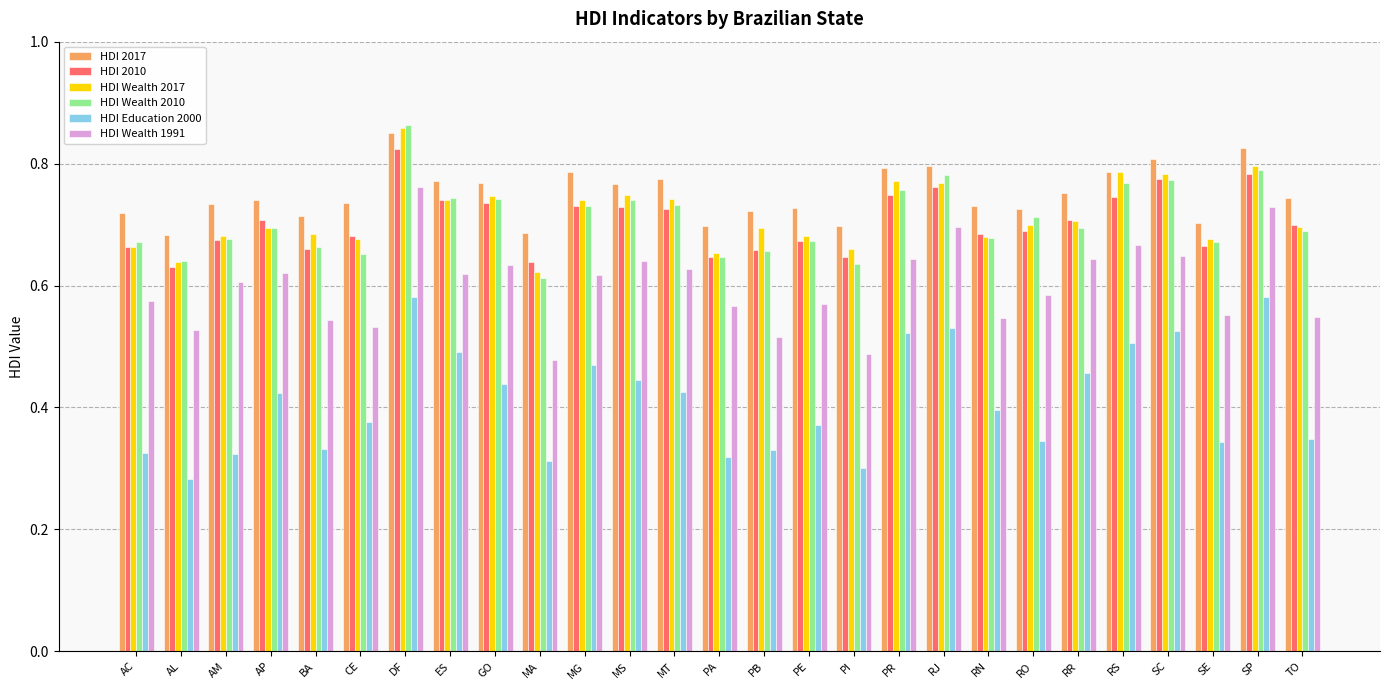

What is the difference between the maximum and minimum values in the HDI Wealth 2017 series?

0.2